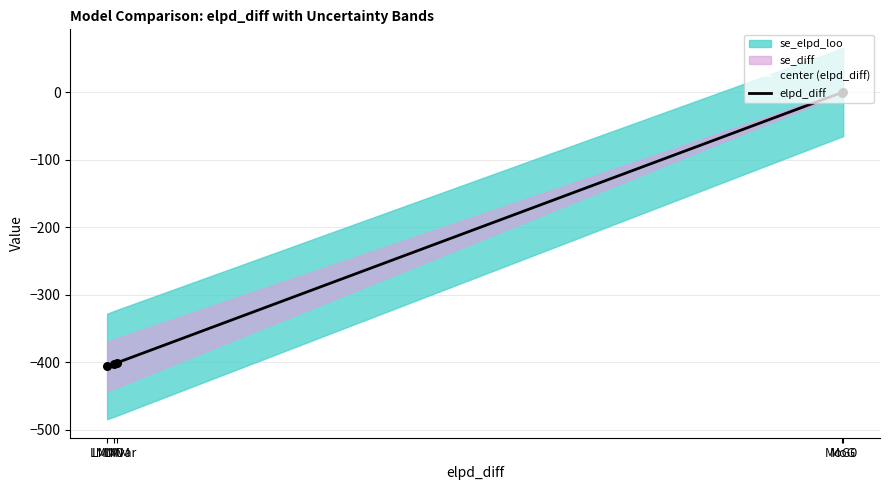

Which series has the largest total across all categories?

center (elpd_diff)